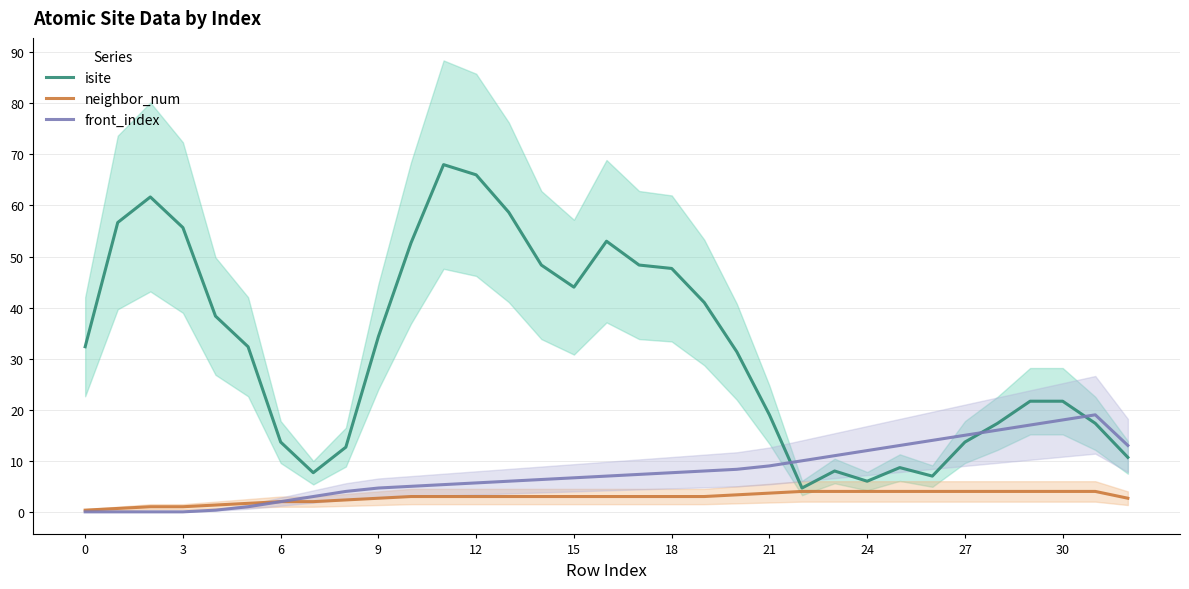

Count the number of data series in this chart.

3